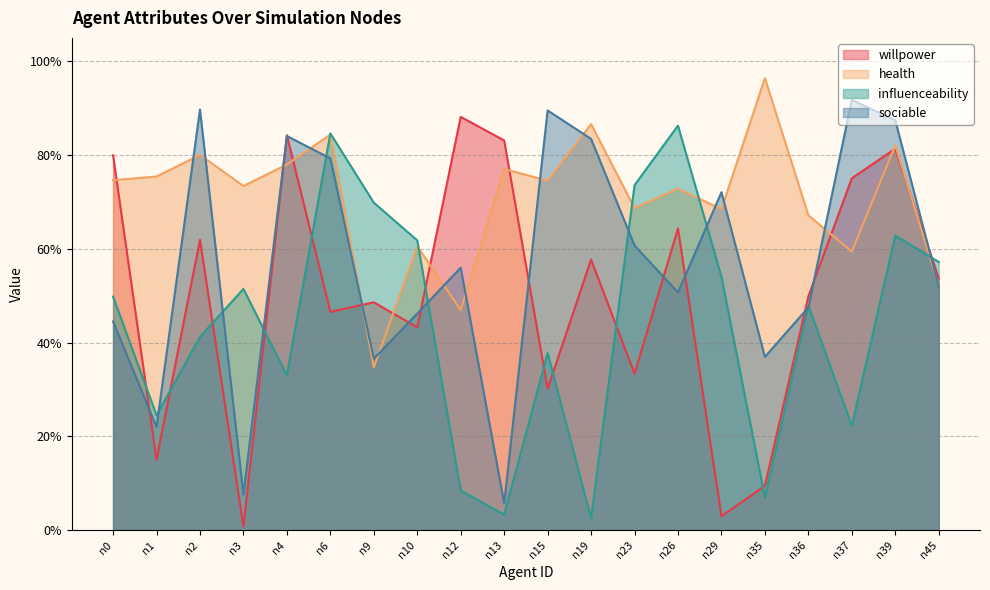

Between n1 and n26, which series saw the biggest shift?

influenceability